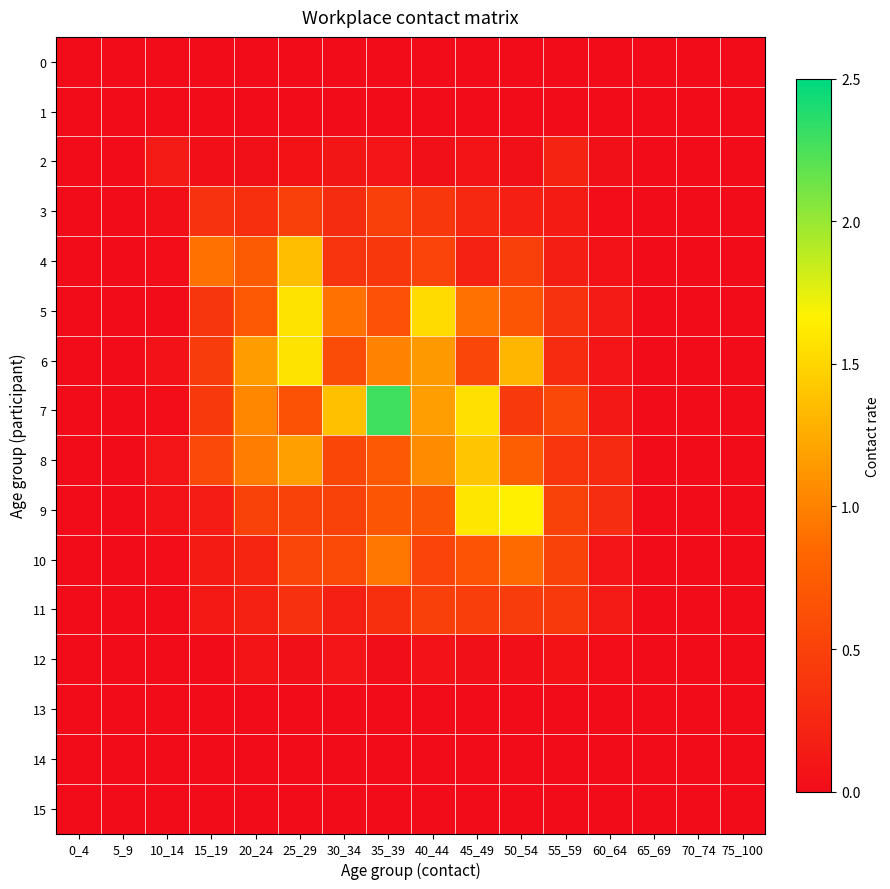

What is the difference between the highest and lowest values at 45_49?

1.6